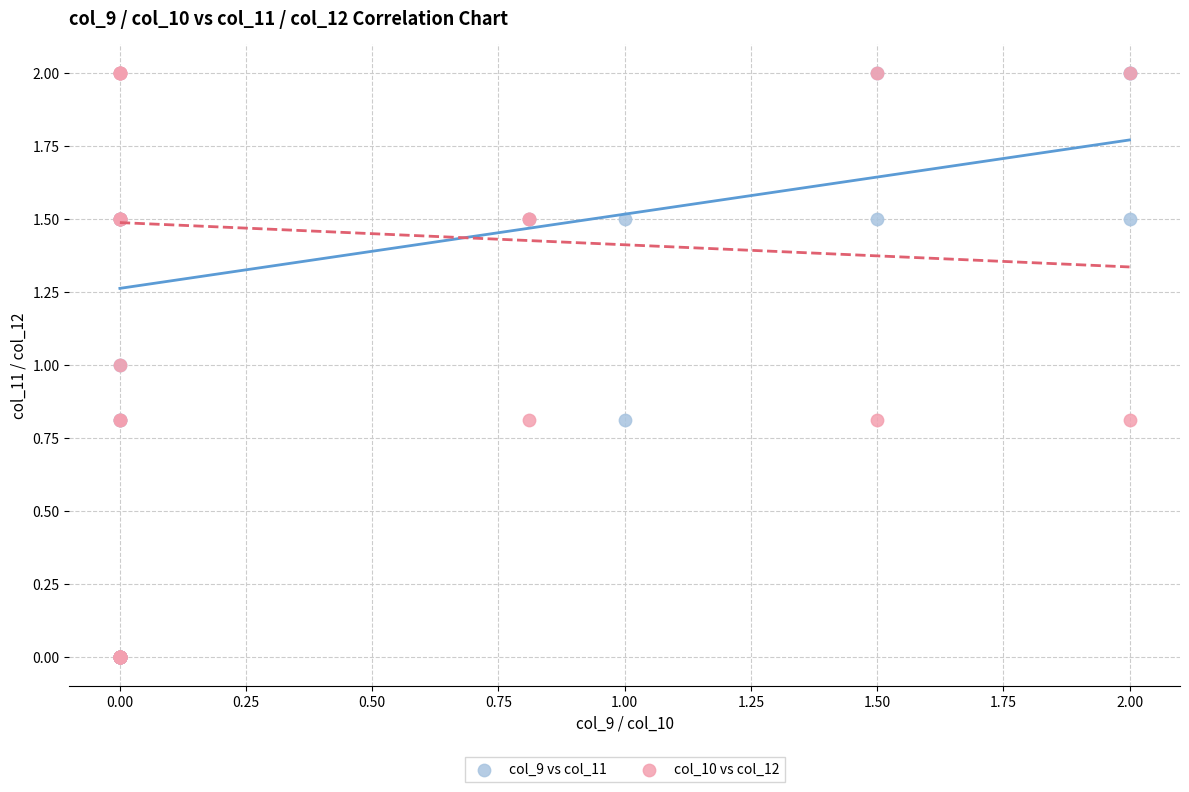

What are all the series names shown in the legend?

col_9 vs col_11, col_10 vs col_12